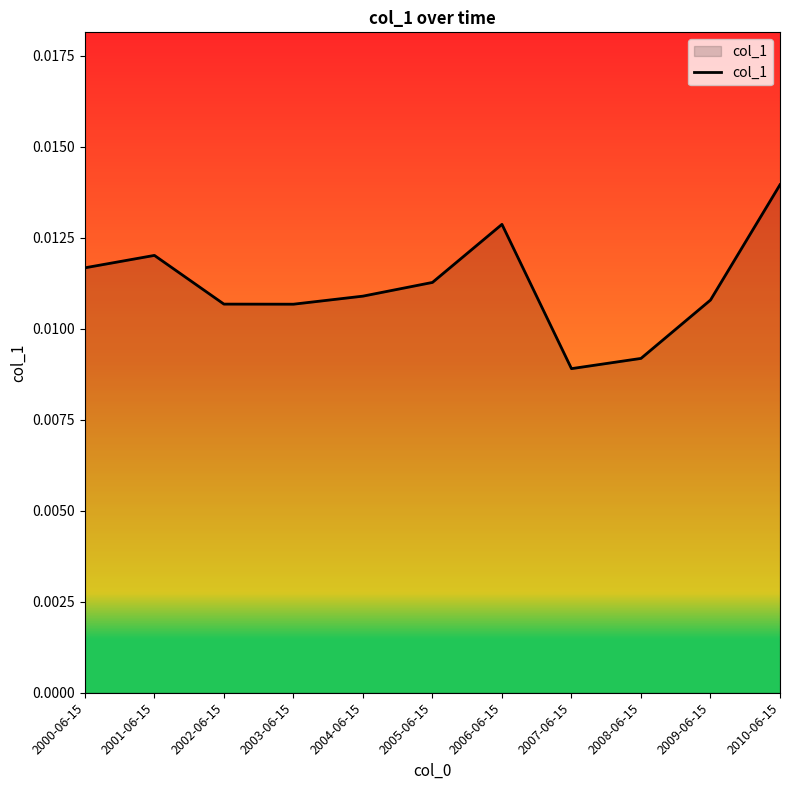

What position from the right is 2010-06-15?

1